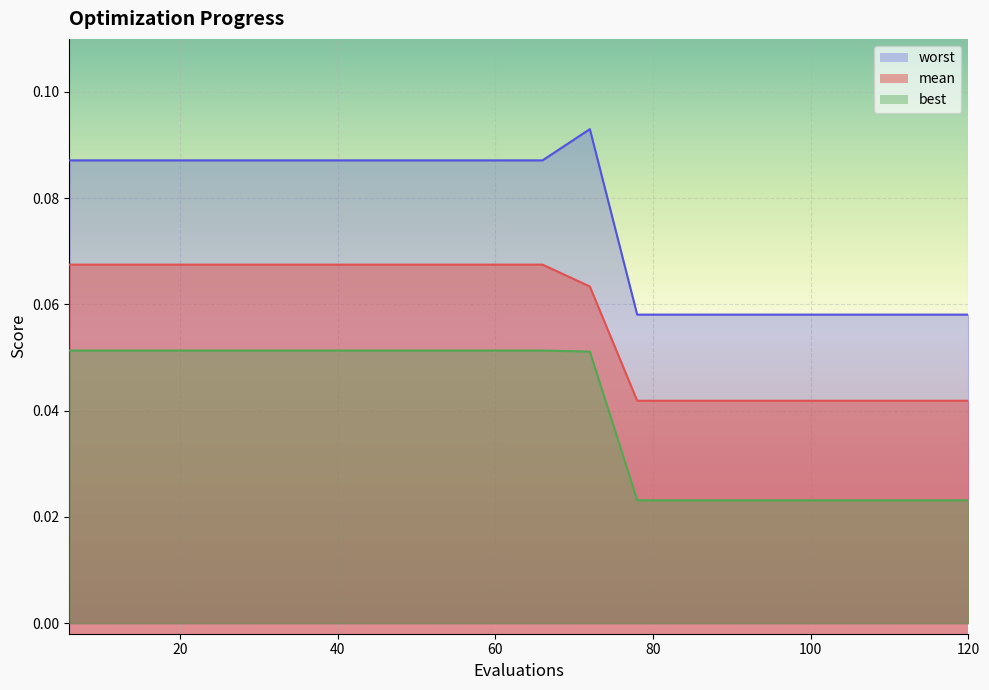

The best series shows 0.0 at 90. True or false?

True